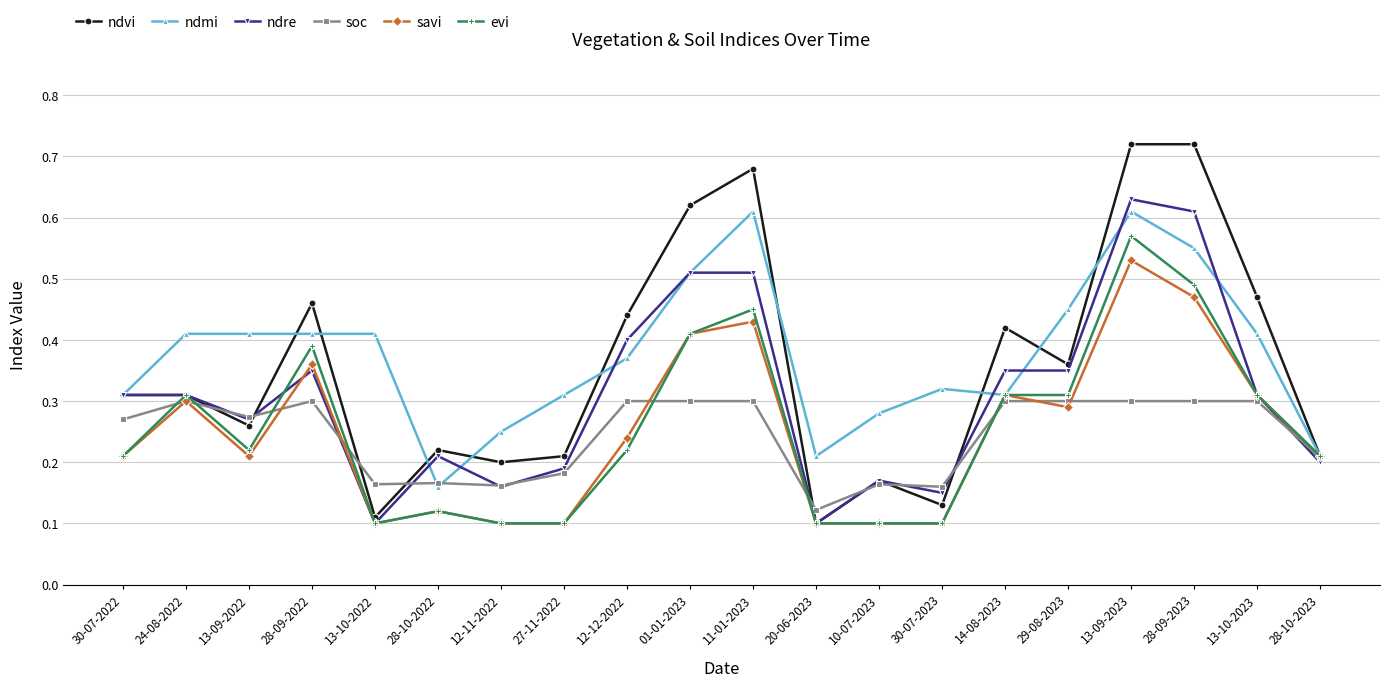

Which series has the widest spread of values?

ndvi